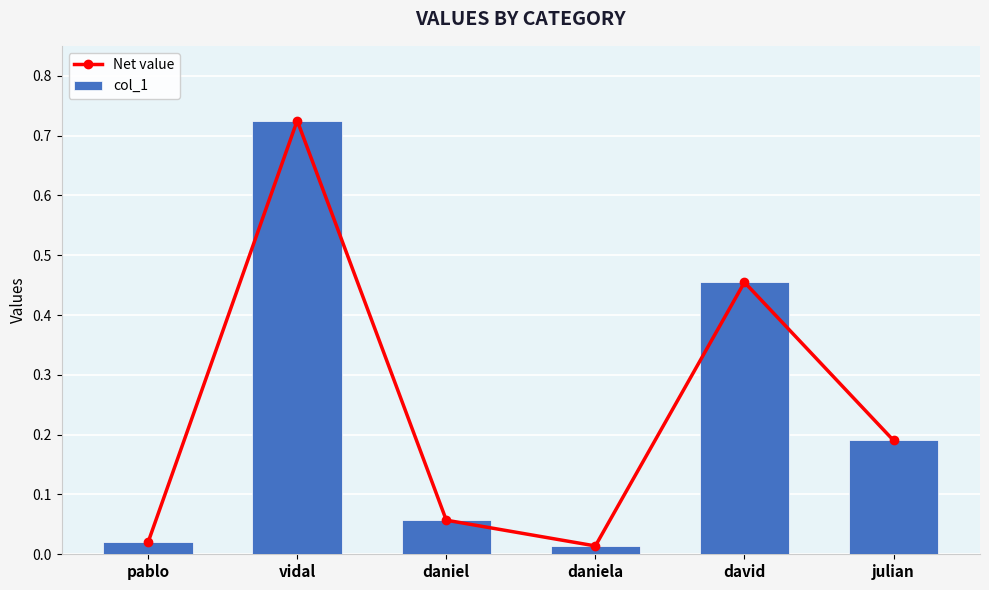

At how many categories does at least one series exceed 0?

6